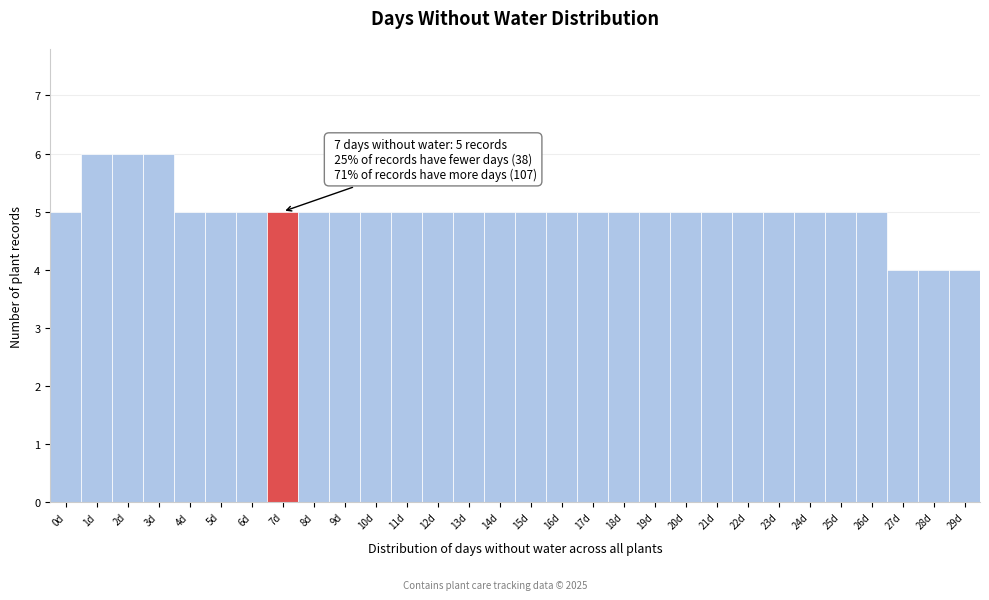

Reading left to right, what are all the values shown in this chart?

0d=5	1d=6	2d=6	3d=6	4d=5	5d=5	6d=5	7d=5	8d=5	9d=5	10d=5	11d=5	12d=5	13d=5	14d=5	15d=5	16d=5	17d=5	18d=5	19d=5	20d=5	21d=5	22d=5	23d=5	24d=5	25d=5	26d=5	27d=4	28d=4	29d=4